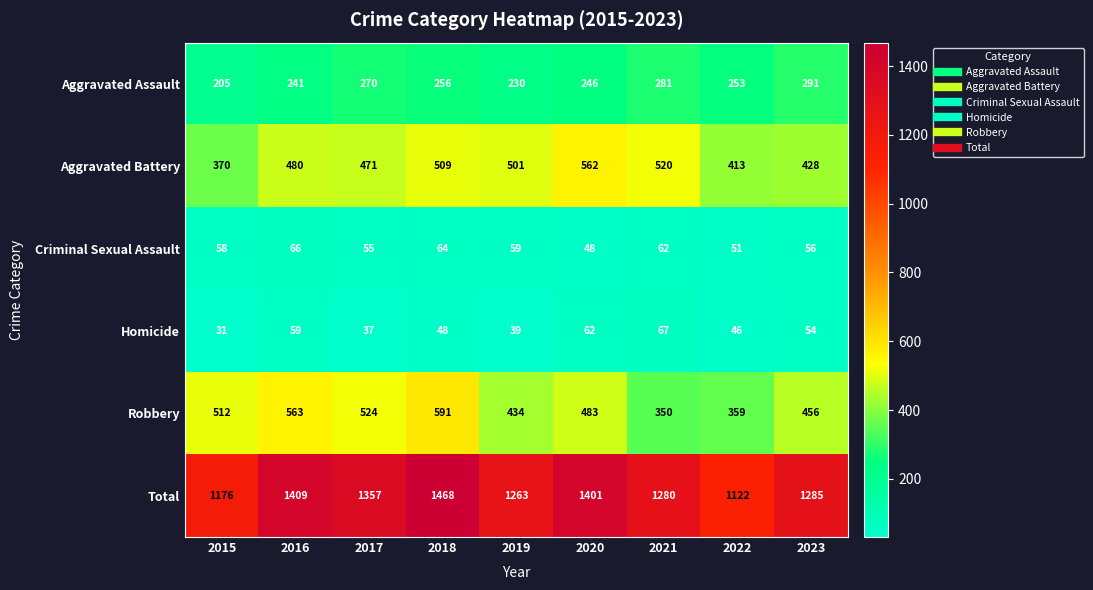

List the series in order of their peak value, highest first.

Total, Robbery, Aggravated Battery, Aggravated Assault, Homicide, Criminal Sexual Assault